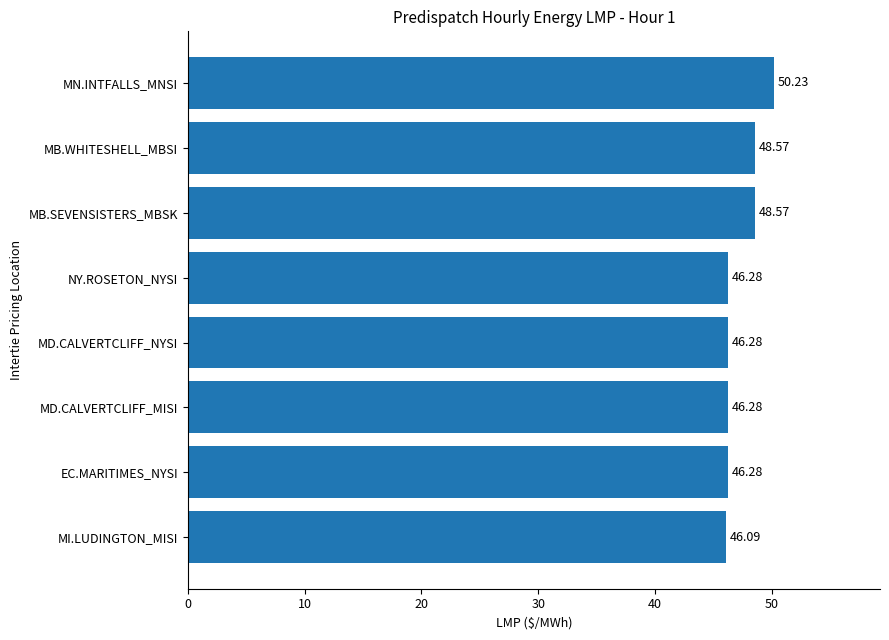

What is the difference between the maximum and minimum values?

4.1